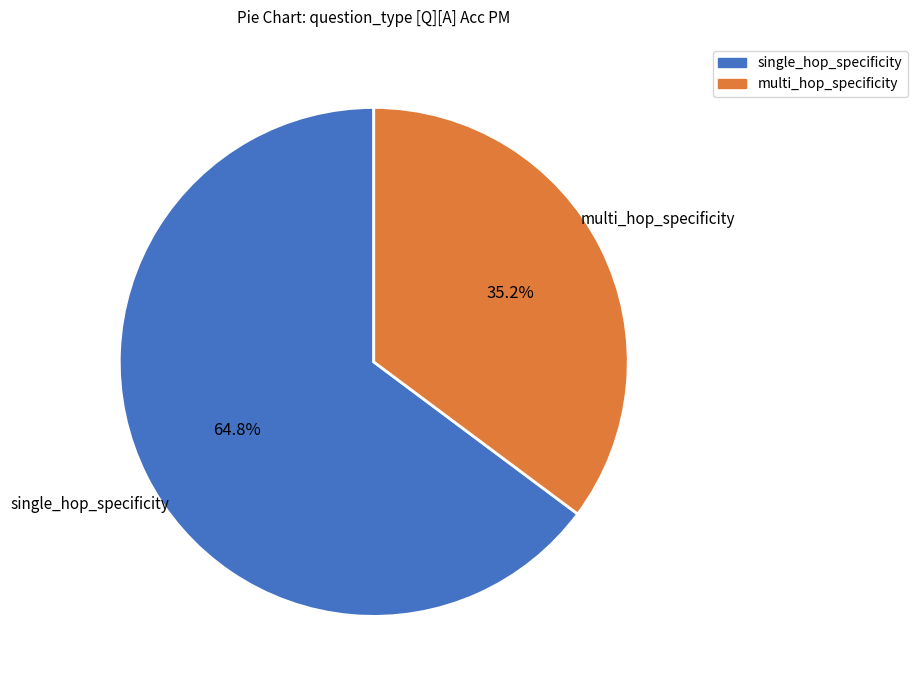

Is the sum of single_hop_specificity and multi_hop_specificity greater than half?

Yes